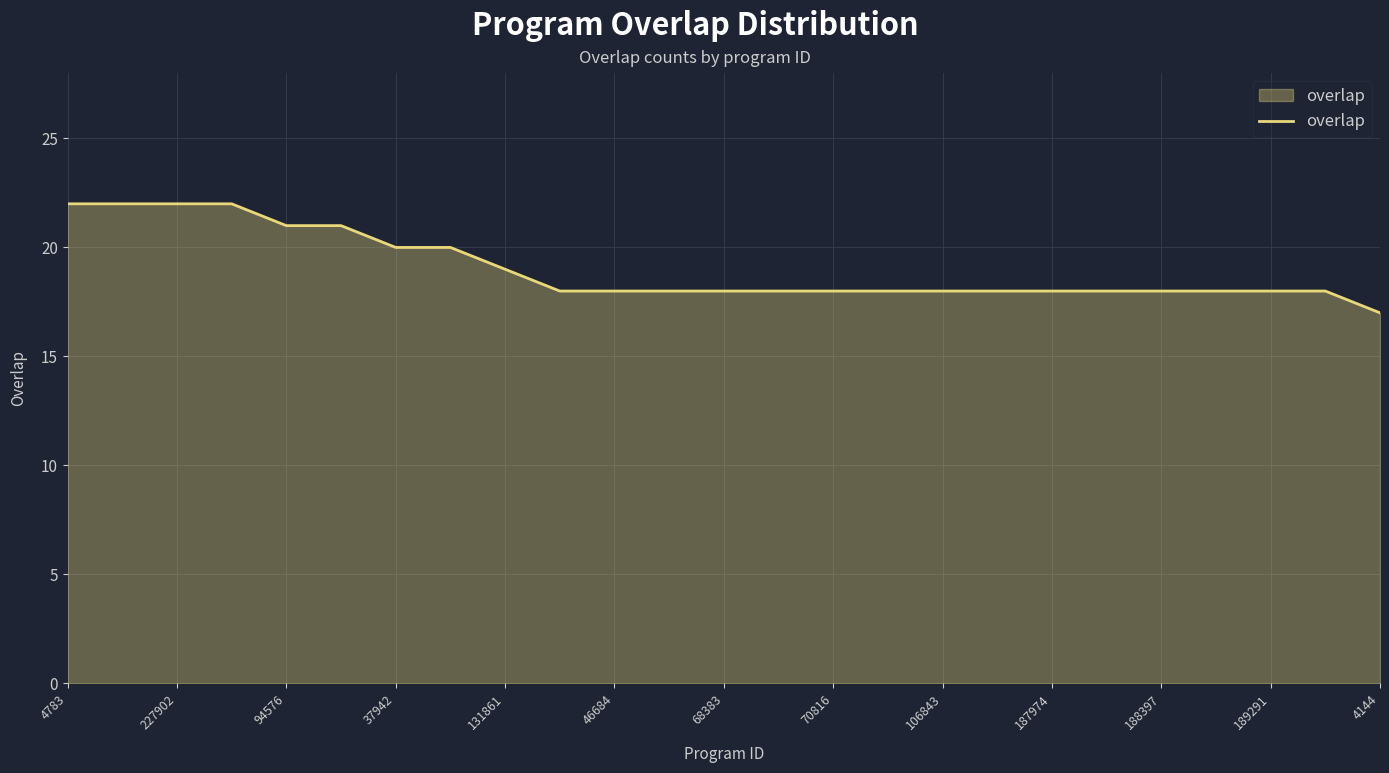

What is the difference between the maximum and minimum values?

5